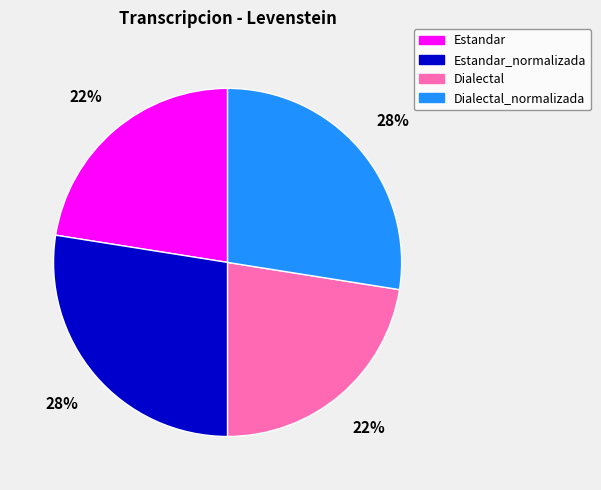

Combined, do Estandar_normalizada and Dialectal_normalizada account for over 50%?

Yes